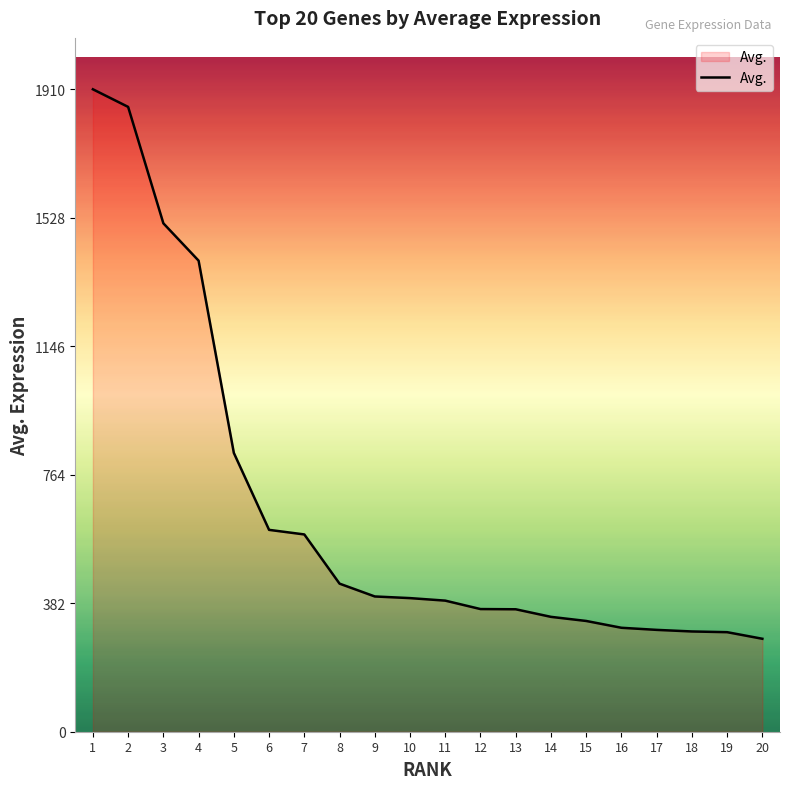

What is the ratio of the value at 1 to the value at 3?

1.3